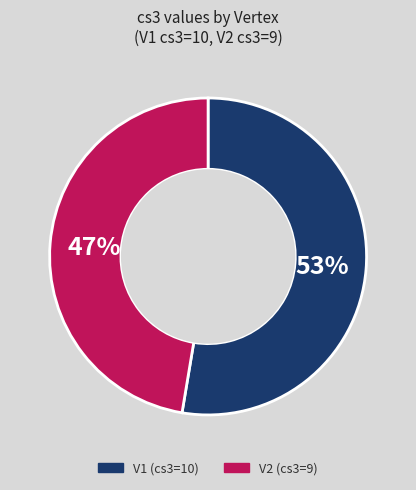

The V2 (cs3=9) slice represents 47% of the pie. True or false?

True